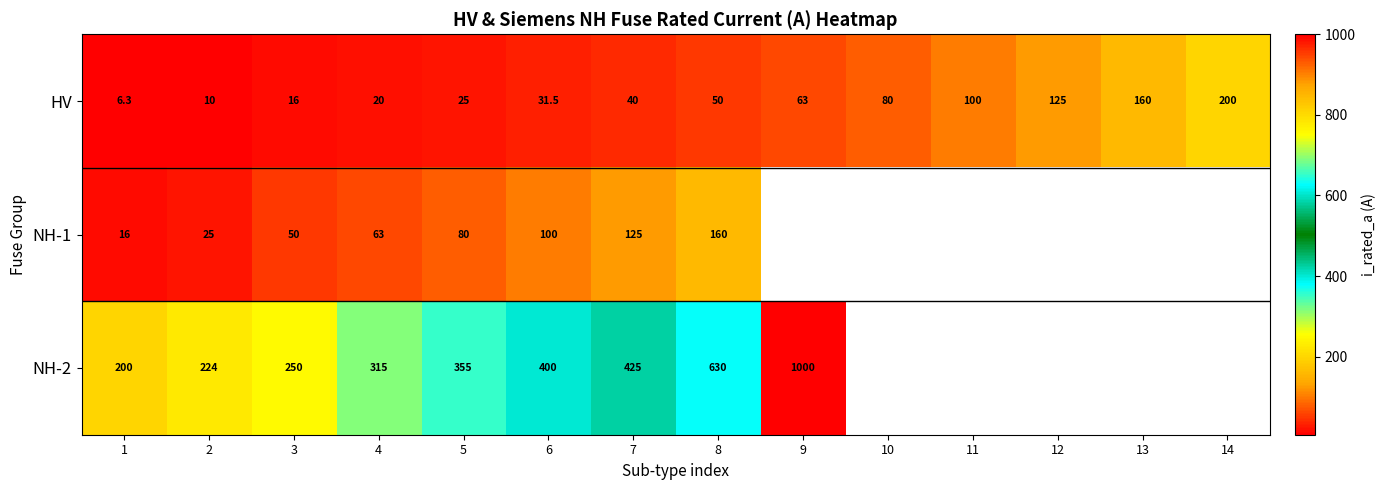

Read the HV value at 11.

100.0